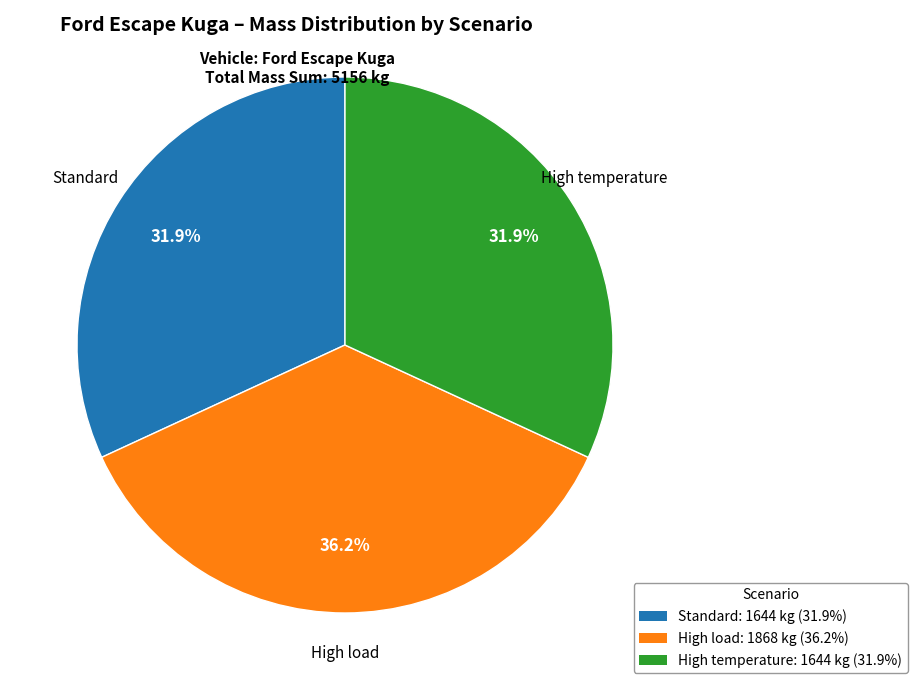

Count the number of slices in the pie.

3